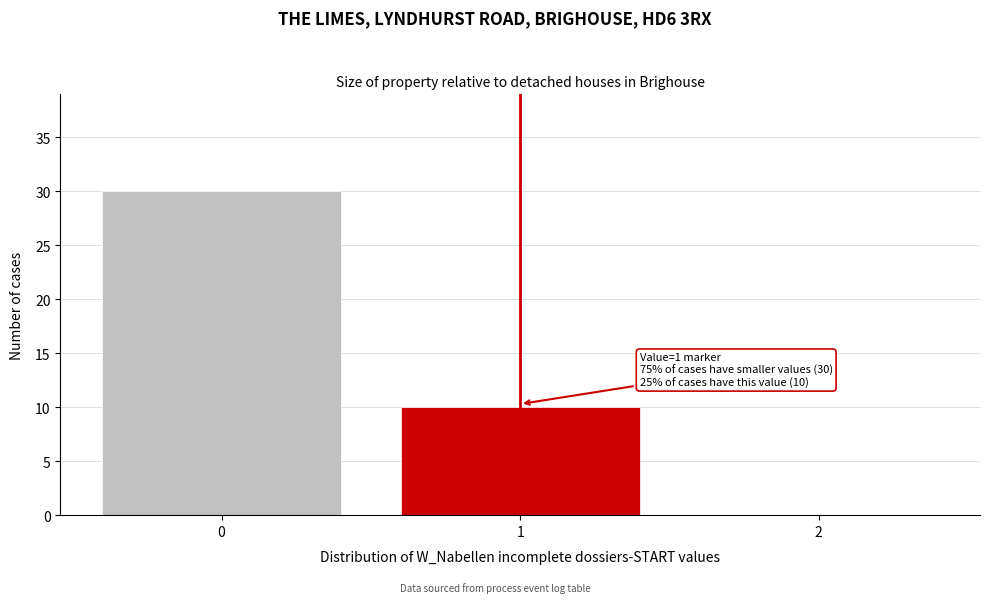

Reading left to right, list all the values displayed in this chart.

0=30	1=10	2=0